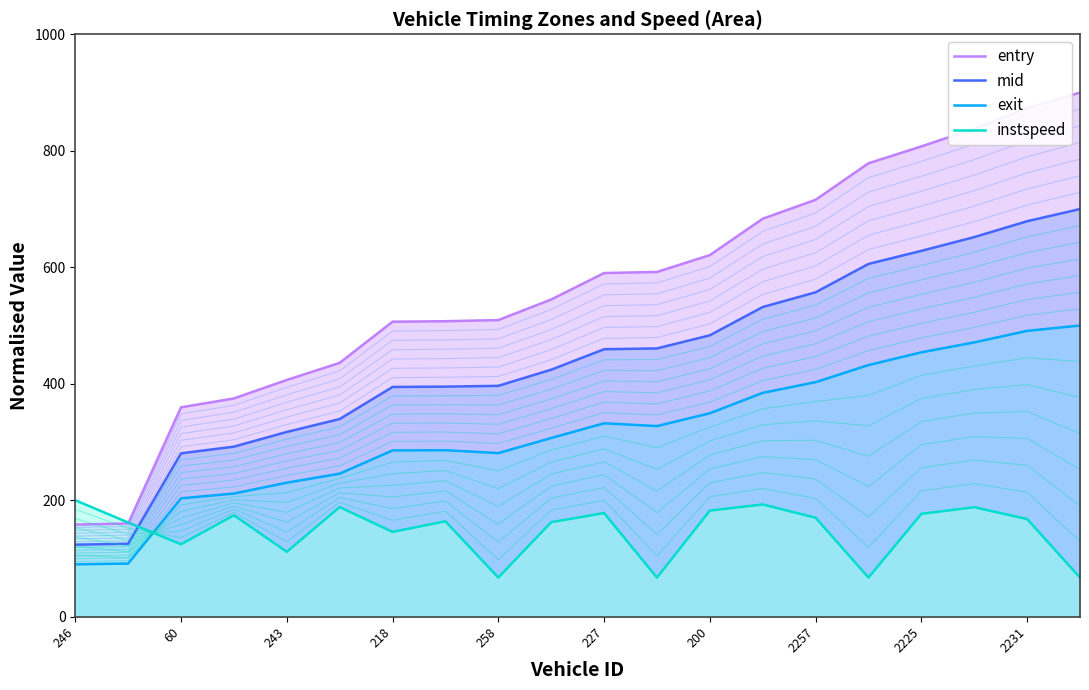

What is the difference between the second highest and minimum values in the exit series?

400.9